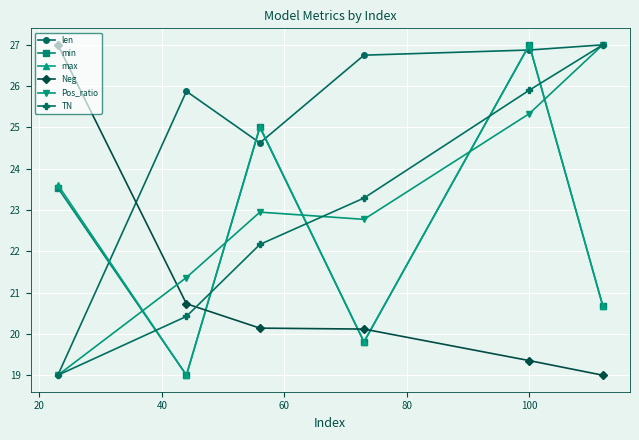

At how many categories does at least one series exceed 20?

6